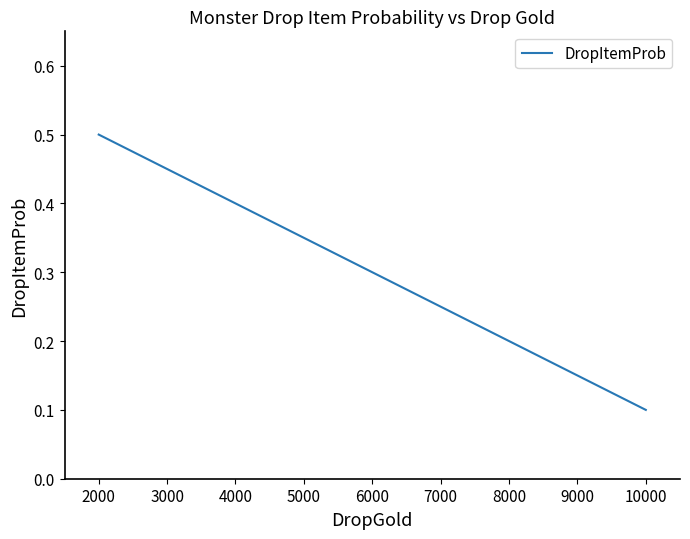

Is this an area chart (filled region under the line)?

No